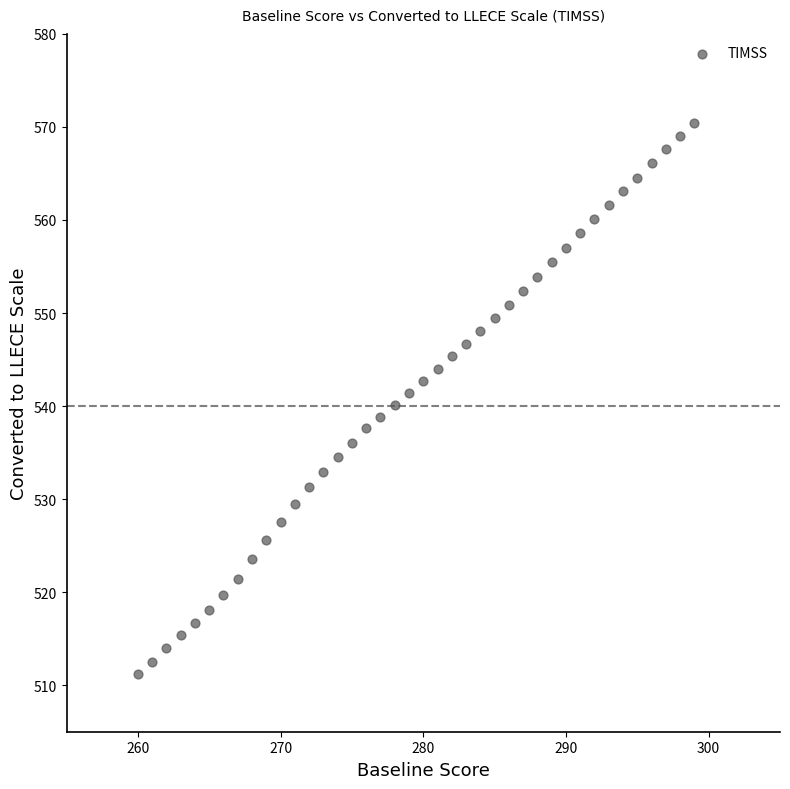

What is the range of Y values (max minus min)?

59.2